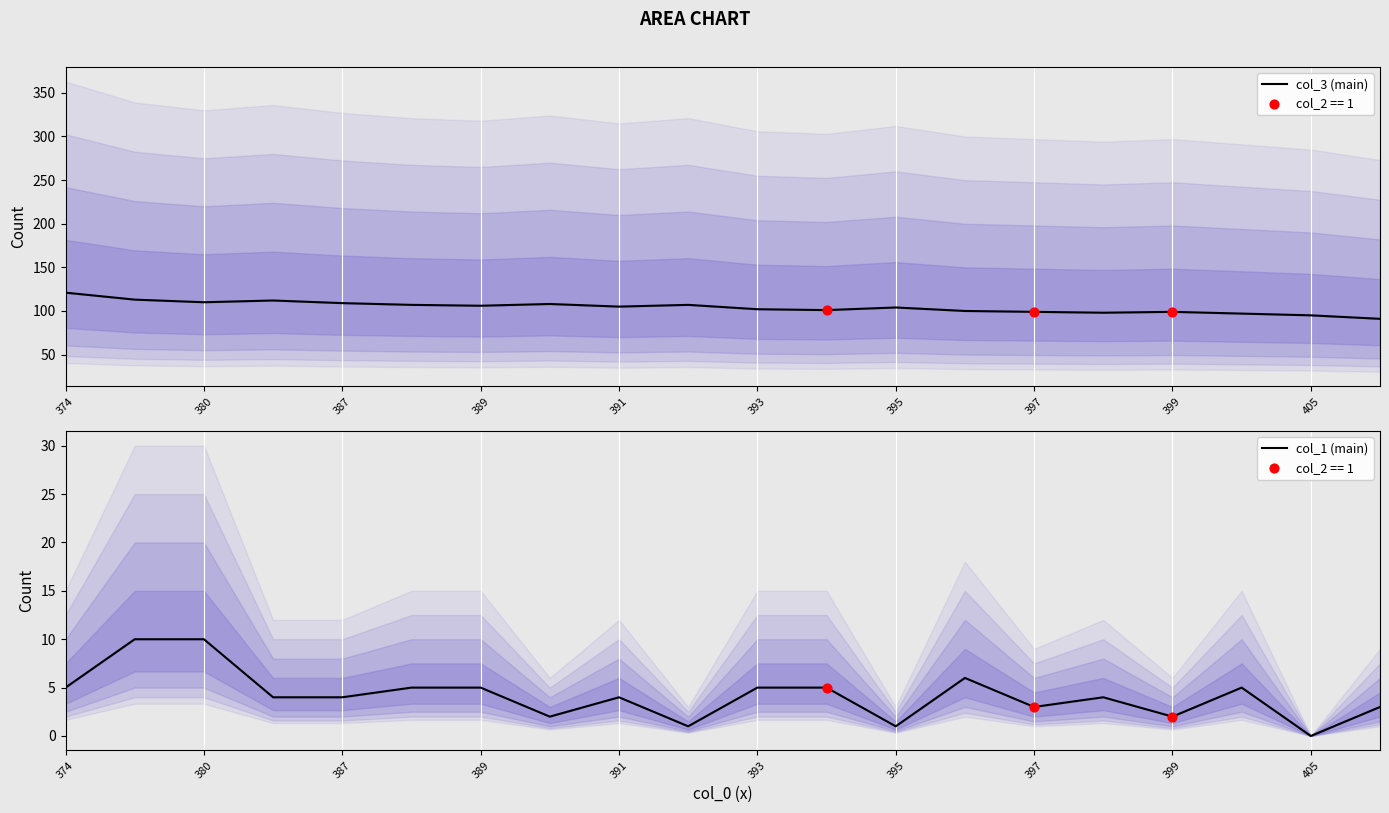

At which category is the sum across all series the highest?

374